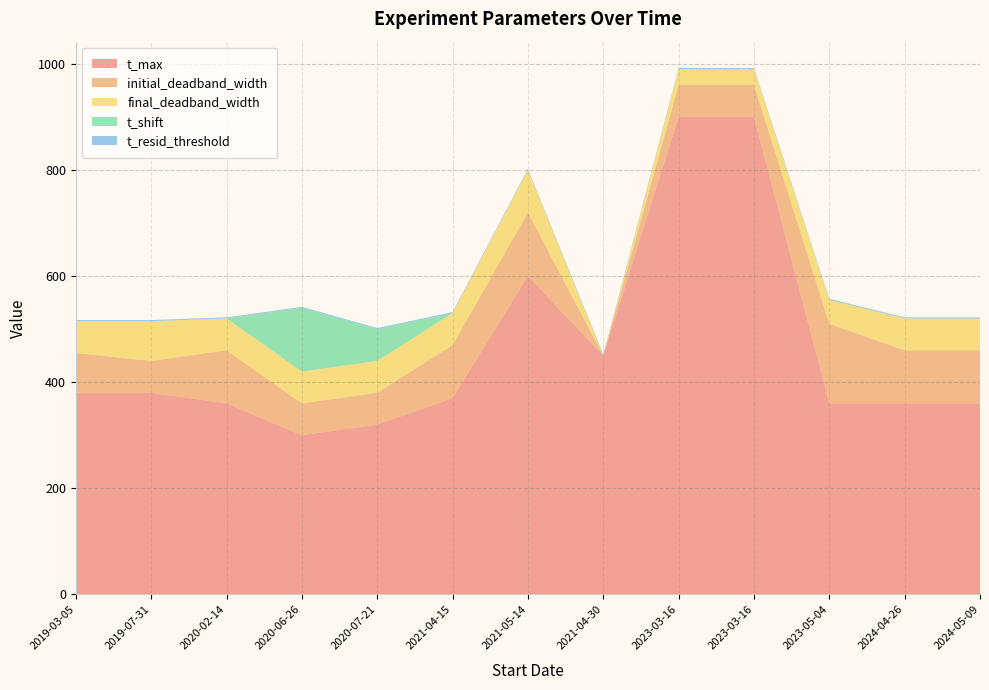

Reading left to right, list all the values displayed in this chart.

t_max: 380	380	360	300	320	370	600	450	900	900	360	360	360
initial_deadband_width: 75	60	100	60	60	100	120	0	60	60	150	100	100
final_deadband_width: 60	75	60	60	60	60	80	0	30	30	45	60	60
t_shift: 0	0	0	120	60	0	0	0	0	0	0	0	0
t_resid_threshold: 2	2	2	2	2	2	2	2	2	2	2	2	2